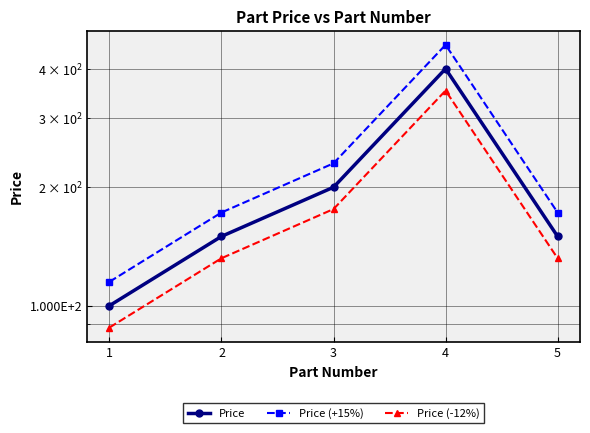

At which category is the sum across all series the highest?

4